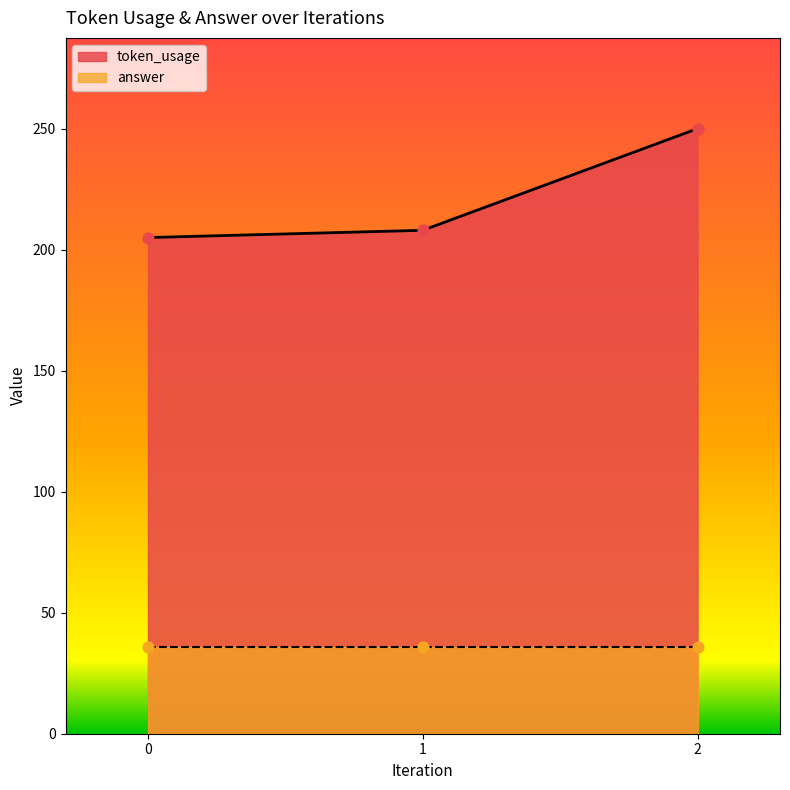

What is the change in value from 0 to 2?

+45